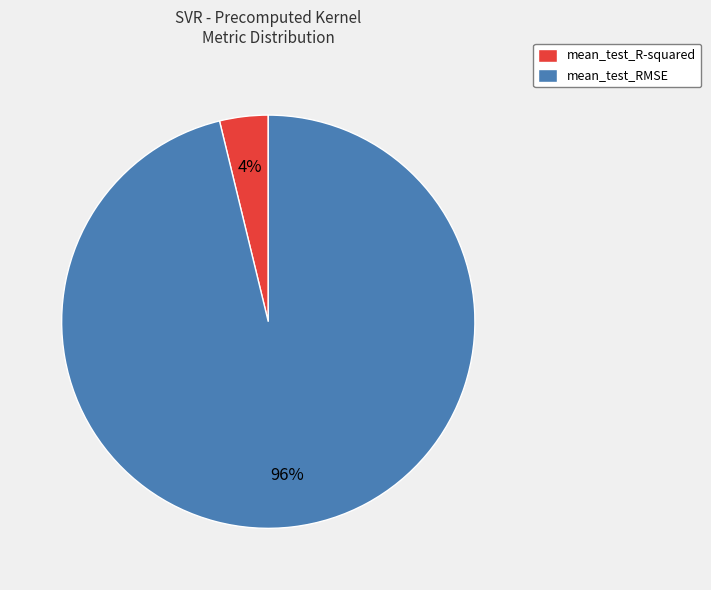

To the nearest percent, what is the average slice percentage?

50%